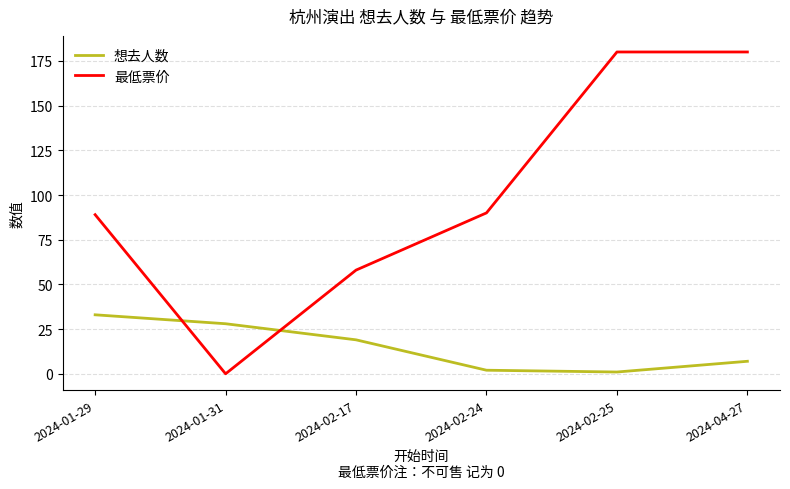

Rank the series by their maximum value, from highest to lowest.

最低票价, 想去人数